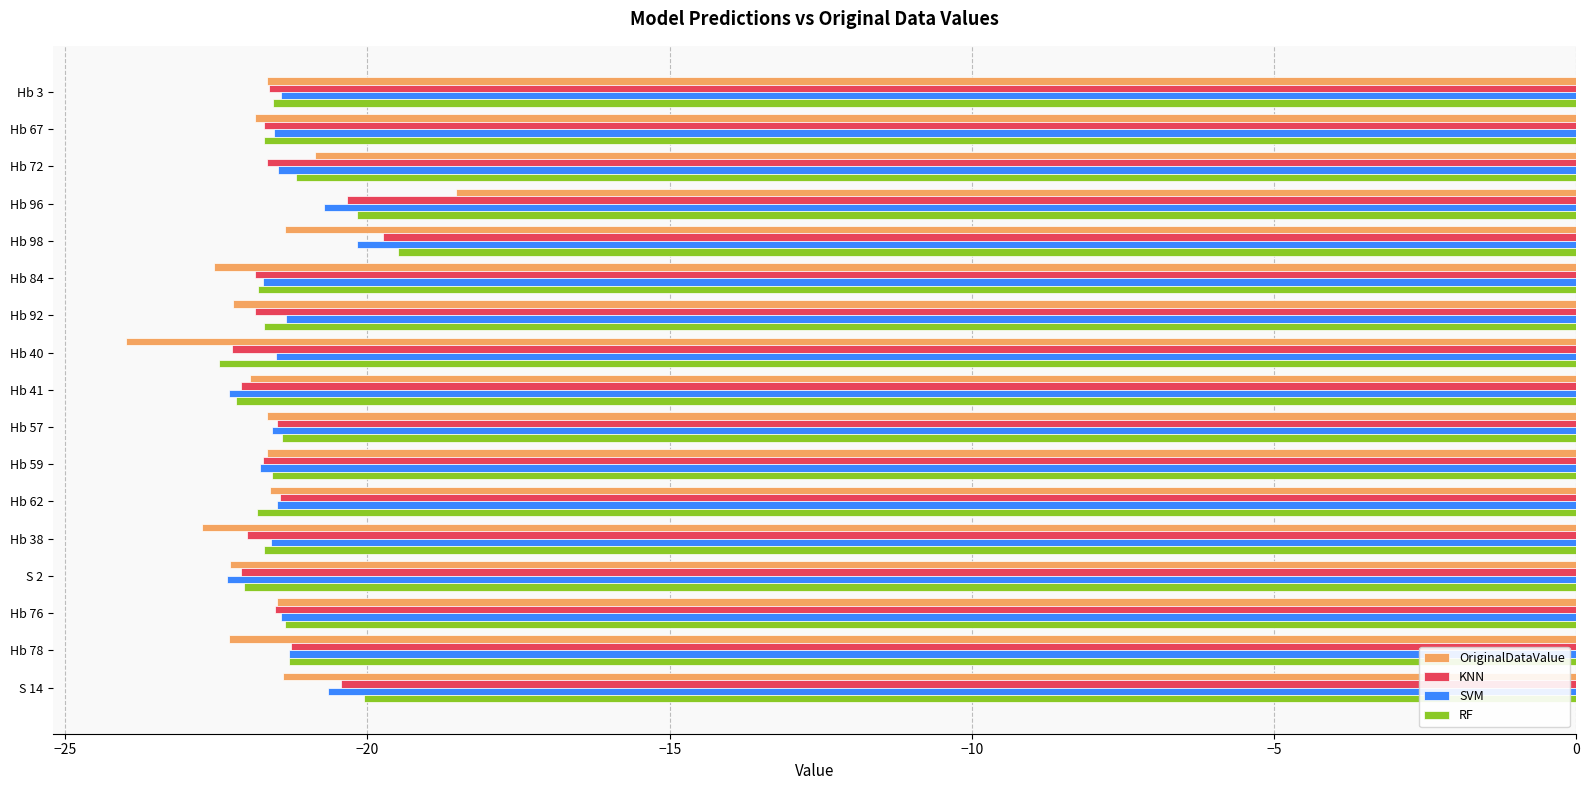

The OriginalDataValue series shows -37.1 at Hb 92. True or false?

False